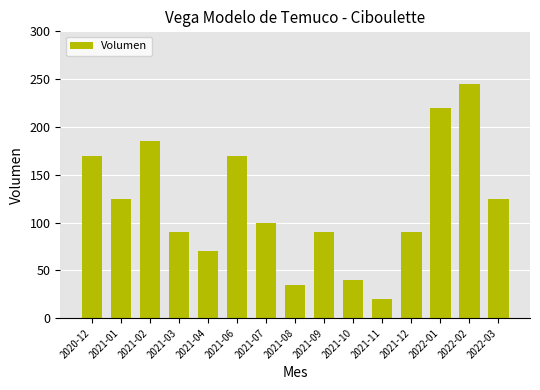

What position from the right is 2020-12?

15